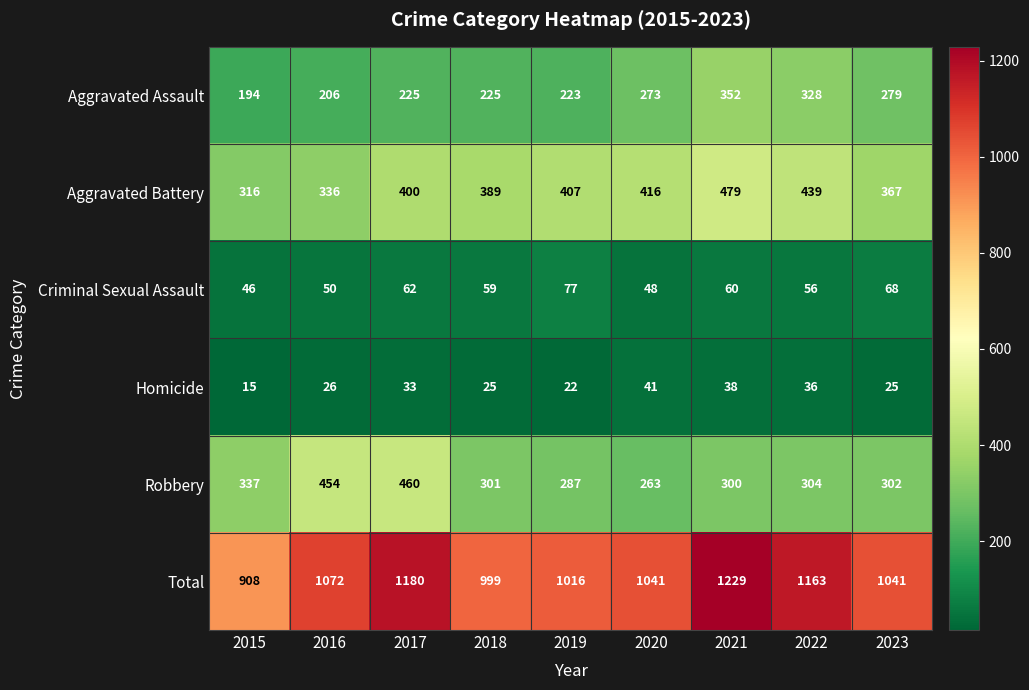

What is the total value across all series at 2017?

2360